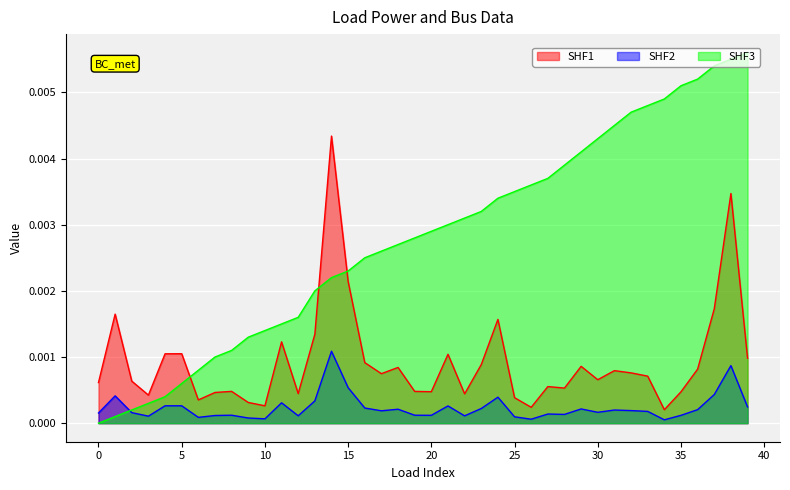

True or false: SHF2 has a value of 0.0 at 30.

True